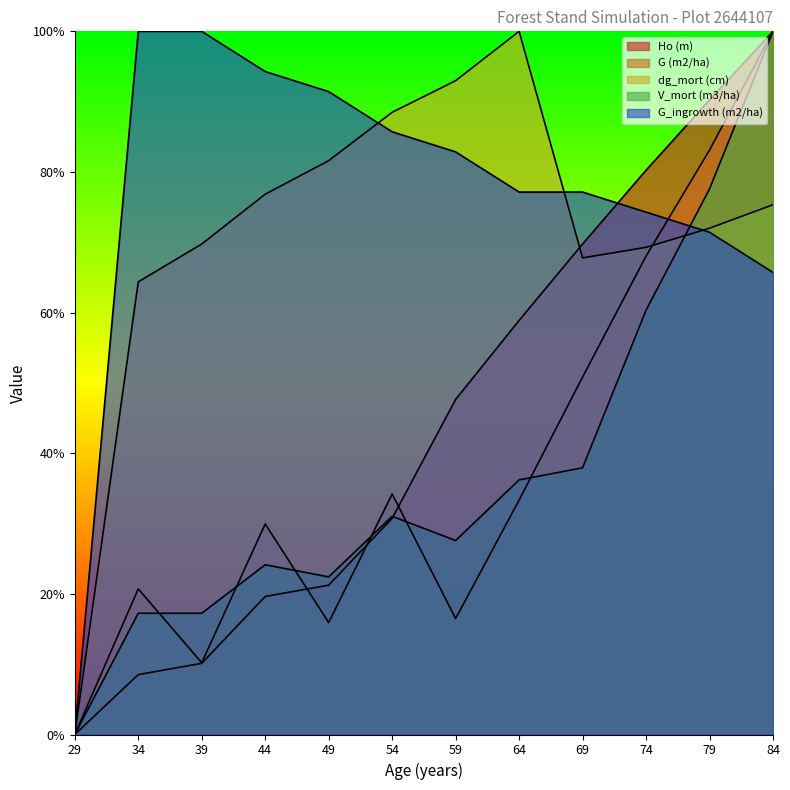

Where does the G (m2/ha) series first go above 33?

54